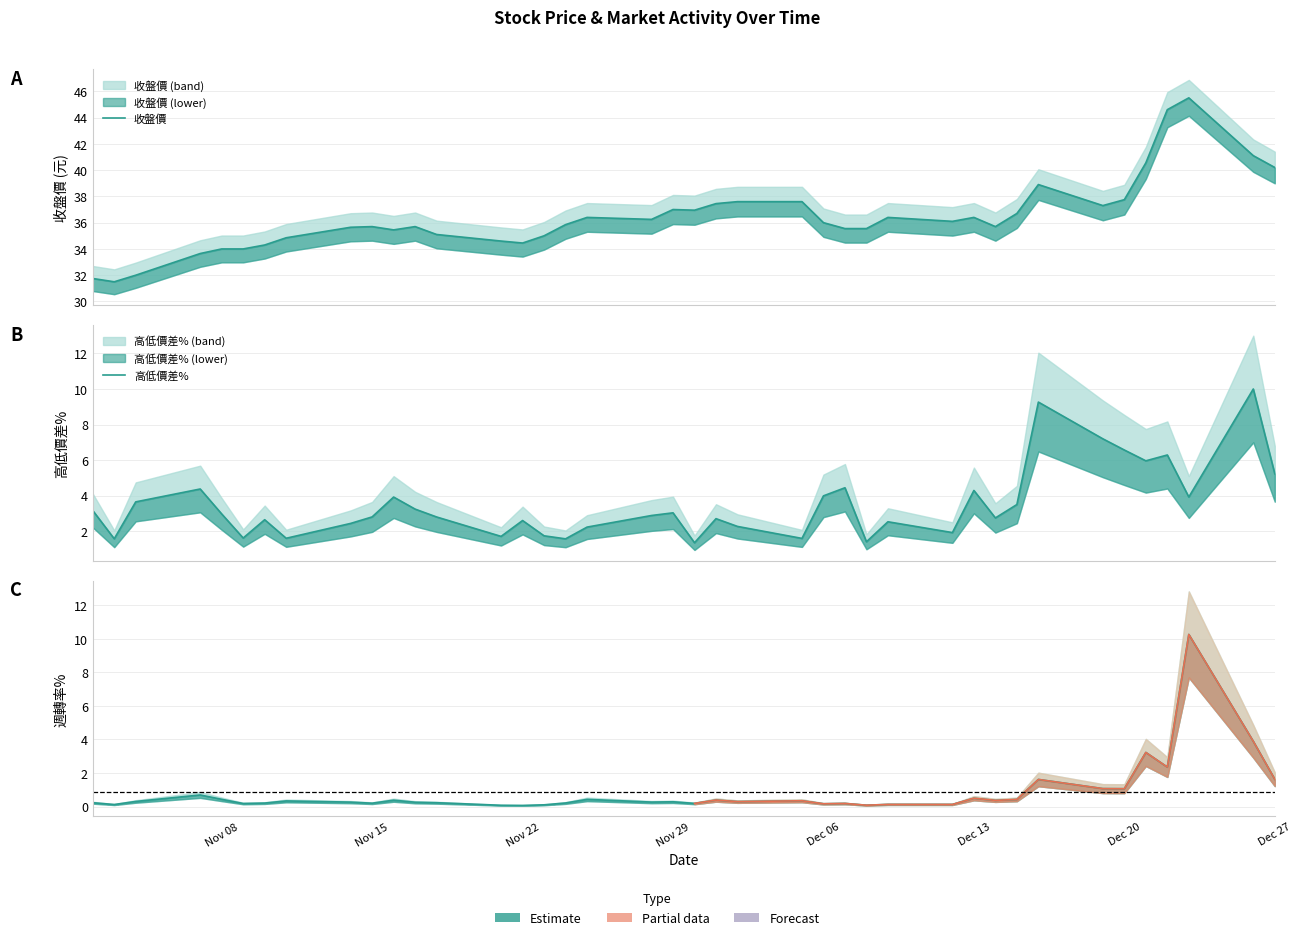

Is the value of 收盤價 at 2022/11/17 greater than the value of 週轉率％ at 2022/11/30?

Yes